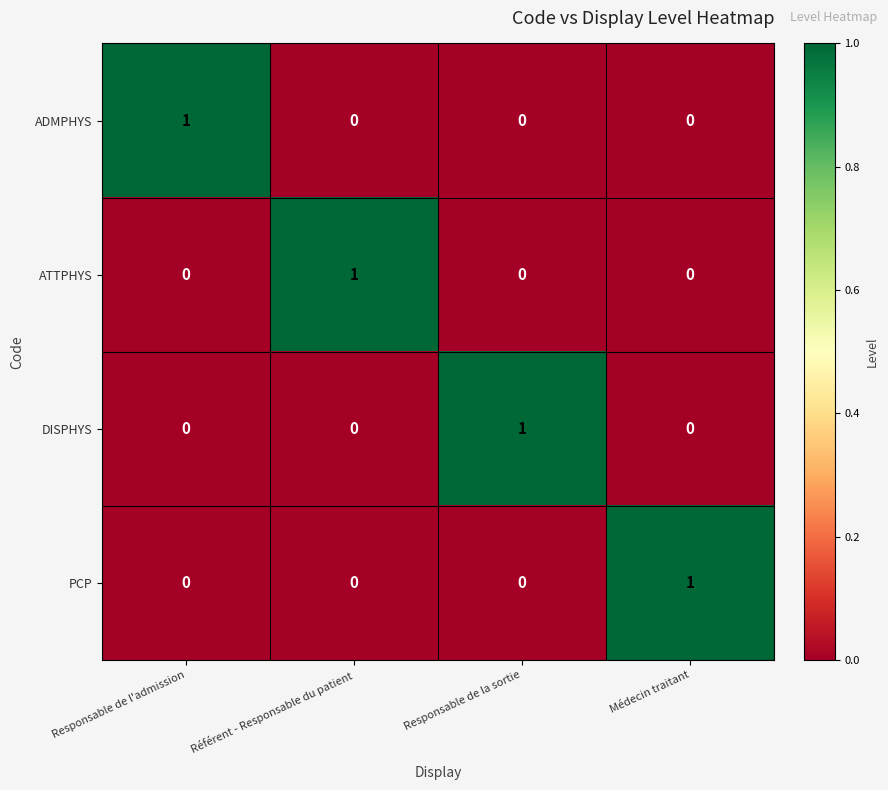

Reading left to right, extract all data points from this chart.

ADMPHYS: 1	0	0	0
ATTPHYS: 0	1	0	0
DISPHYS: 0	0	1	0
PCP: 0	0	0	1